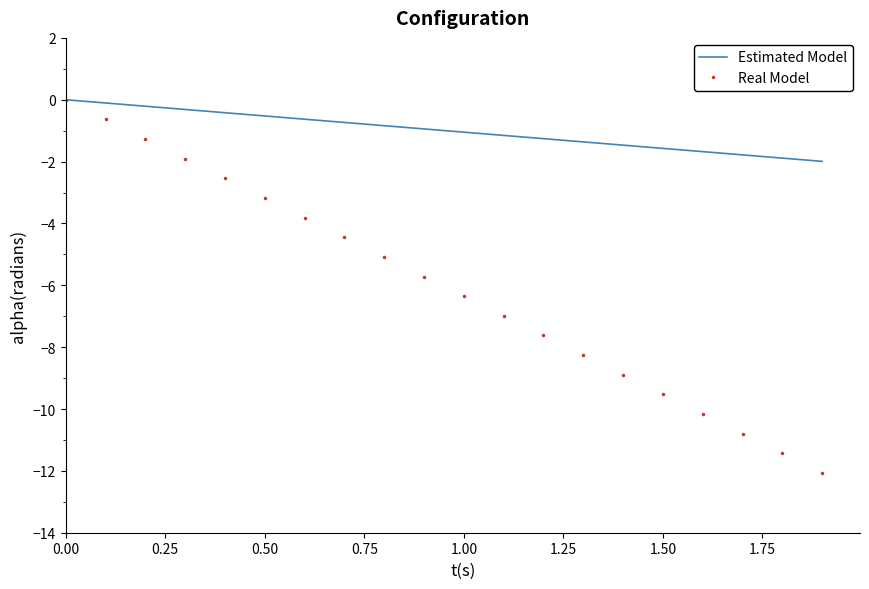

Which series has the largest range (max minus min)?

Real Model